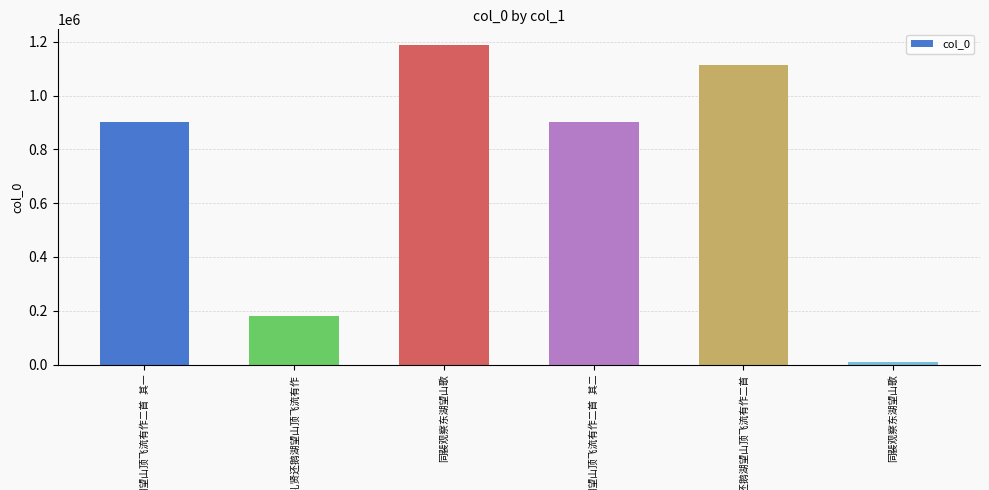

How many series are shown in this chart?

1